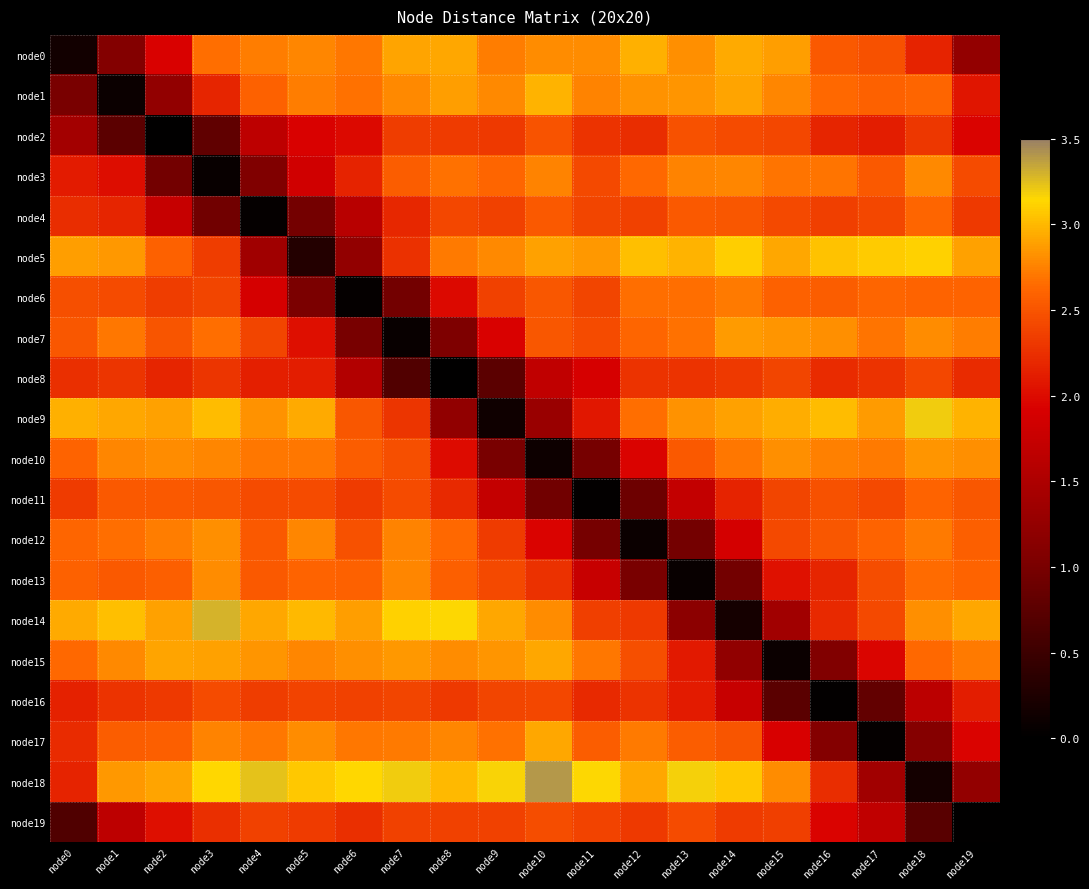

What is the greatest value displayed?

3.4